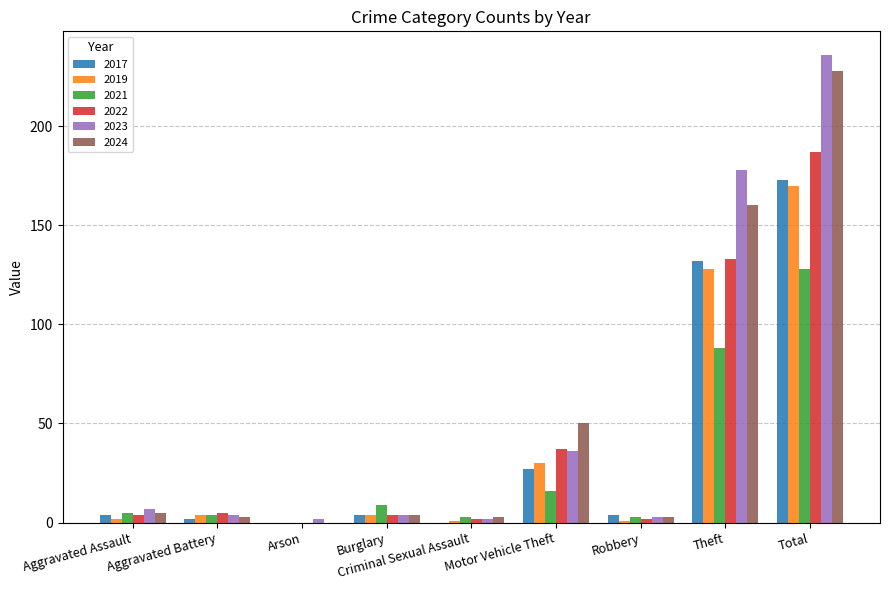

Is it true that 2023 equals 89 at Total?

False